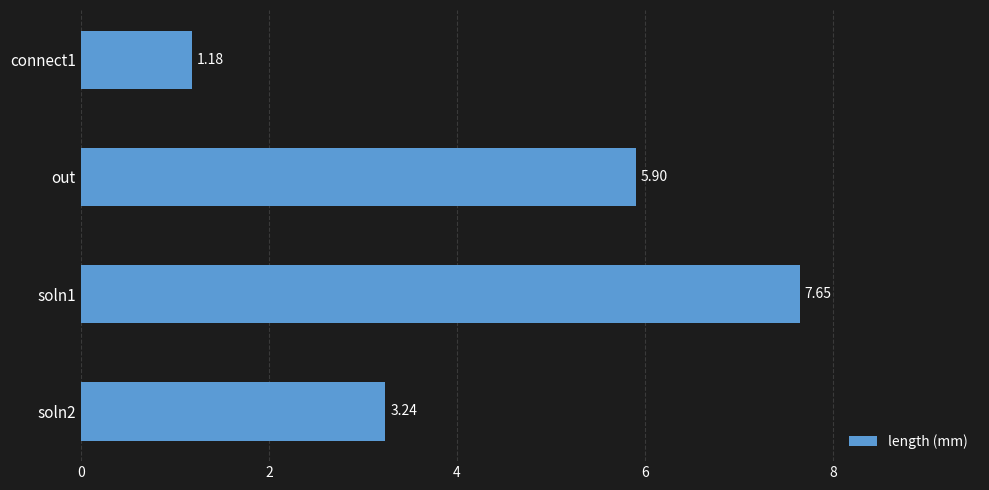

What is the change in value from connect1 to soln2?

+2.1